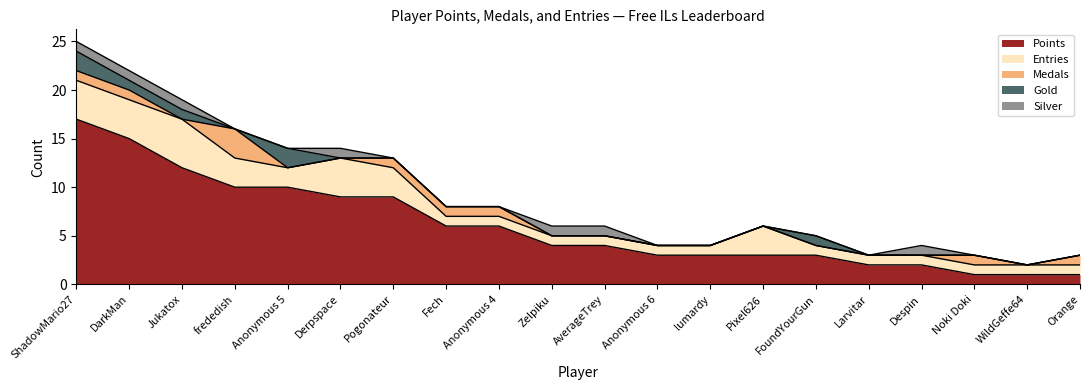

At which category does the chart reach its peak across all series?

ShadowMario27